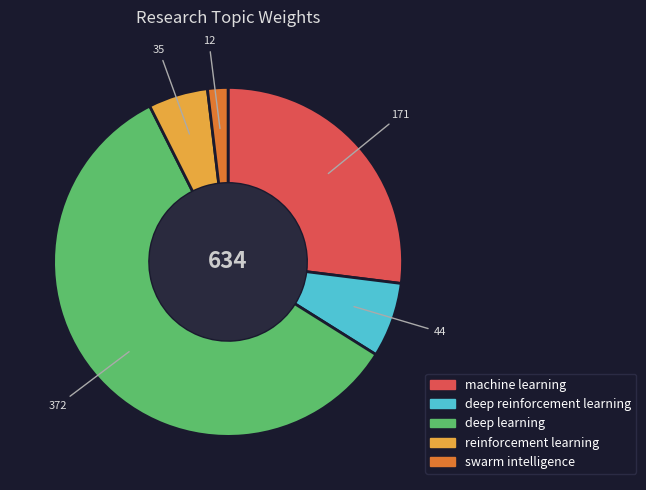

How many segments does this pie chart have?

5